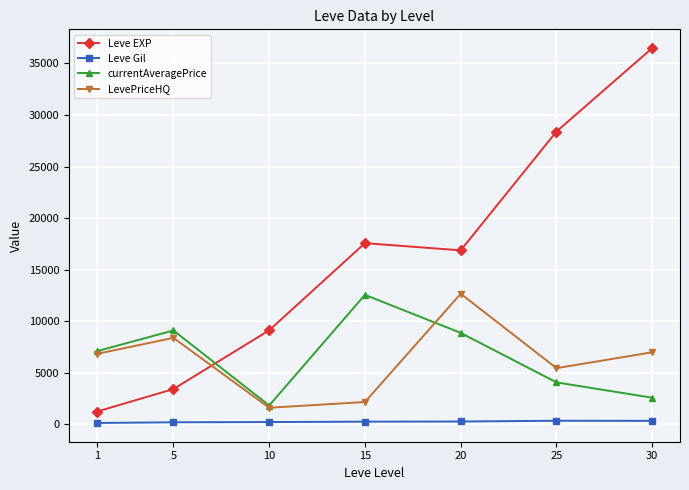

At 15, list the series in order from smallest to largest.

Leve Gil, LevePriceHQ, currentAveragePrice, Leve EXP